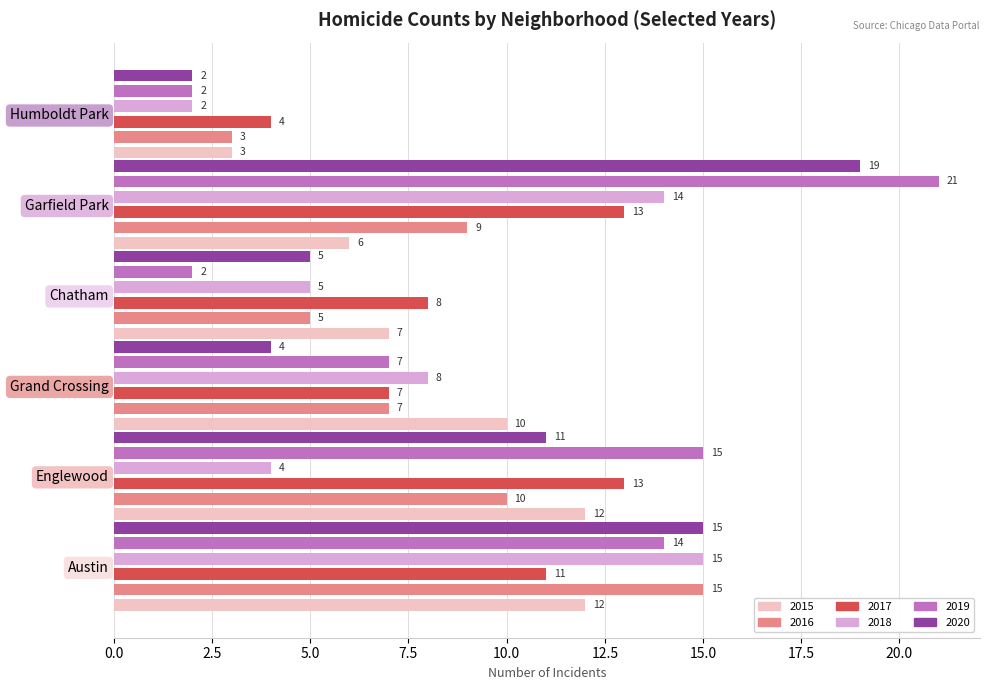

What value does the 2018 series have at Chatham?

5